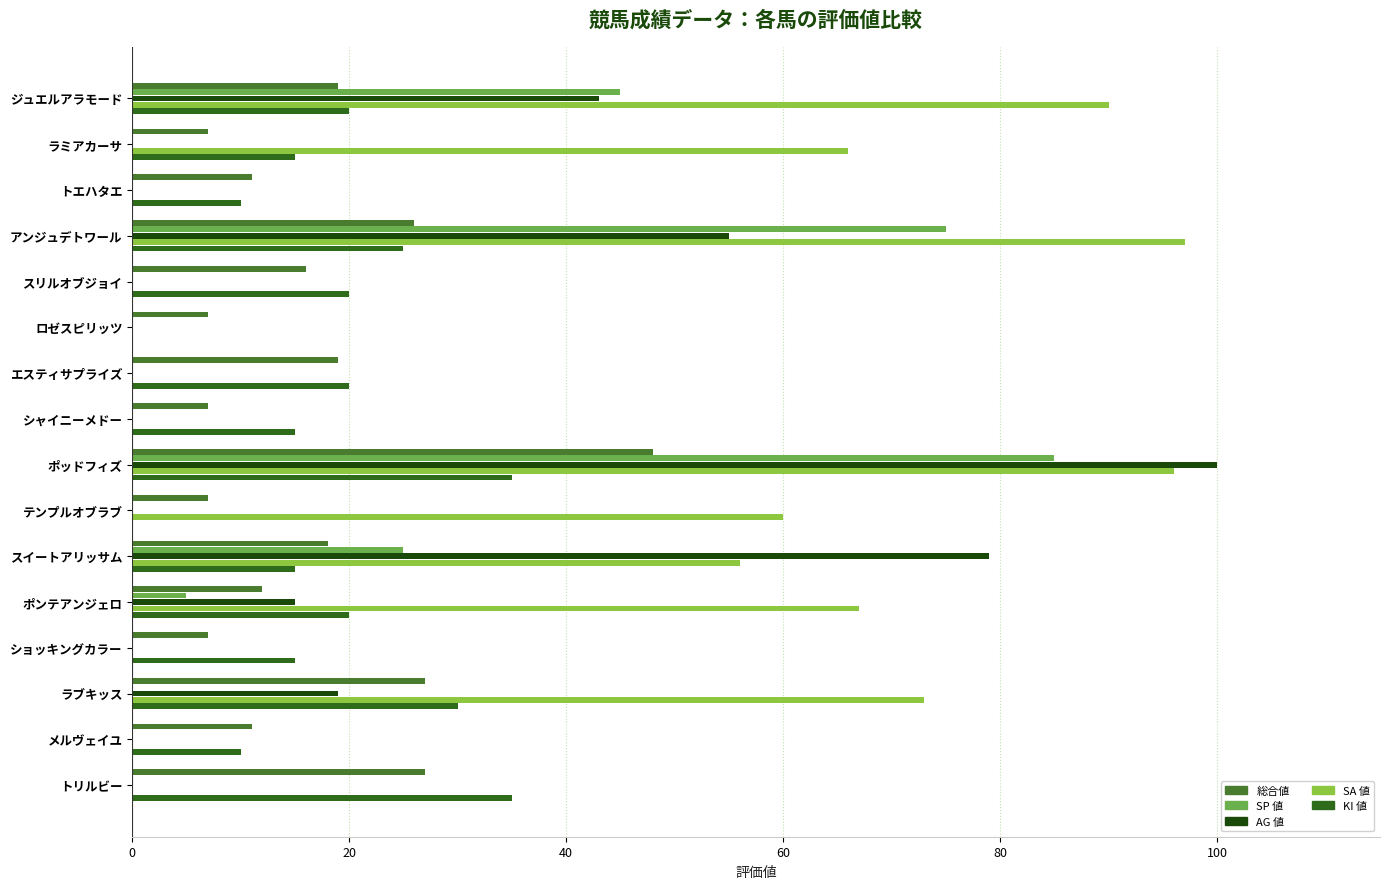

Reading left to right, extract all data points from this chart.

総合値: 19	7	11	26	16	7	19	7	48	7	18	12	7	27	11	27
SP 値: 45	0	0	75	0	0	0	0	85	0	25	5	0	0	0	0
AG 値: 43	0	0	55	0	0	0	0	100	0	79	15	0	19	0	0
SA 値: 90	66	0	97	0	0	0	0	96	60	56	67	0	73	0	0
KI 値: 20	15	10	25	20	0	20	15	35	0	15	20	15	30	10	35